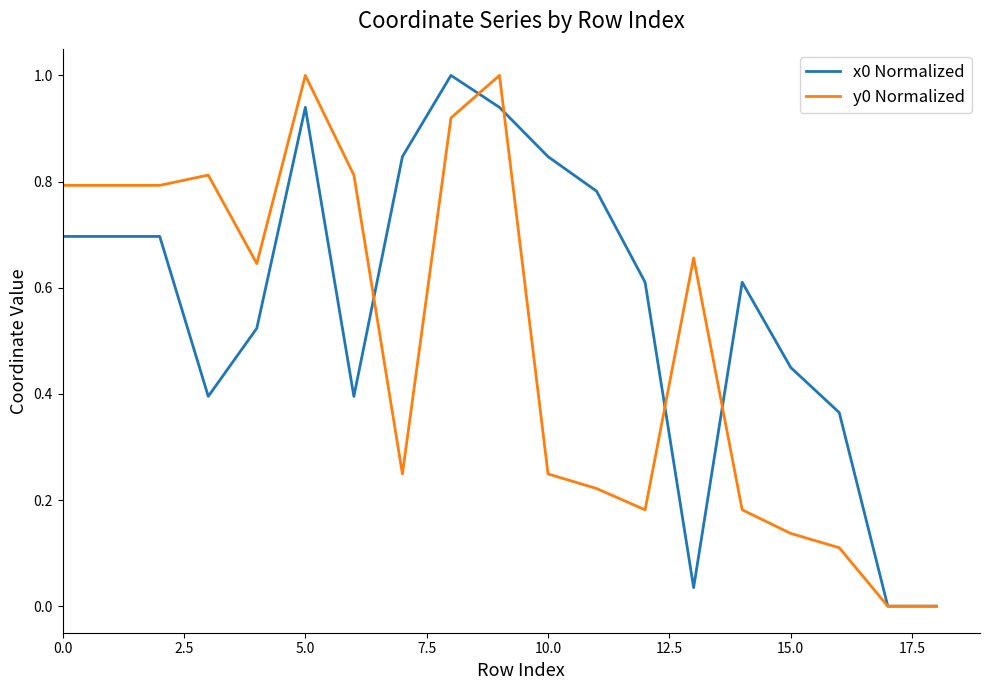

How many interior local peaks does the x0 Normalized series have?

3